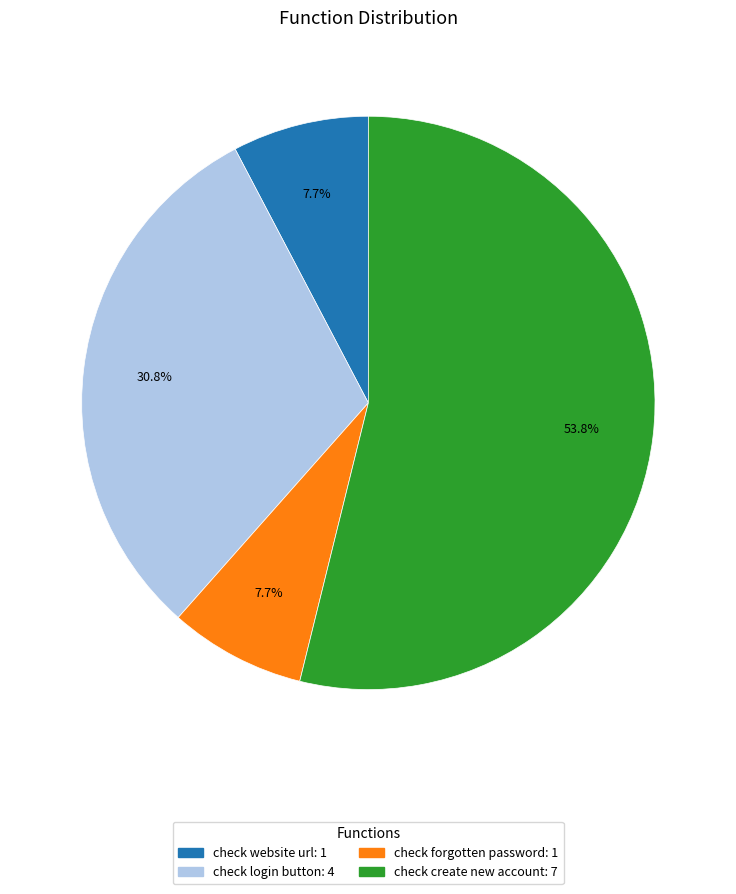

To the nearest percent, what portion does check website url represent?

8%